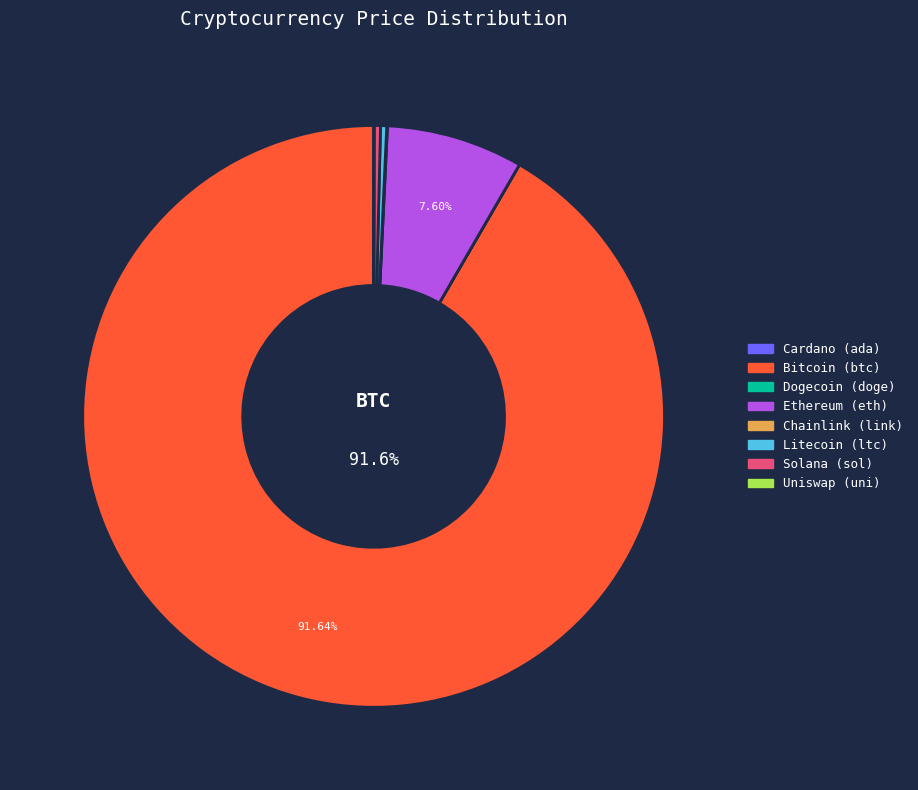

Is there a majority slice in this chart?

Yes